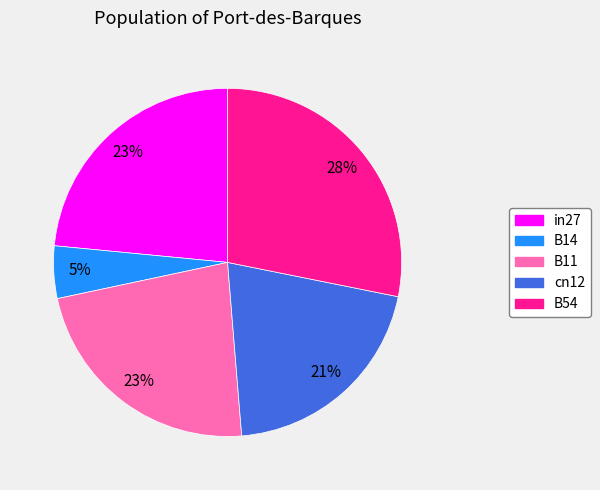

Between B54 and cn12, which is larger?

B54